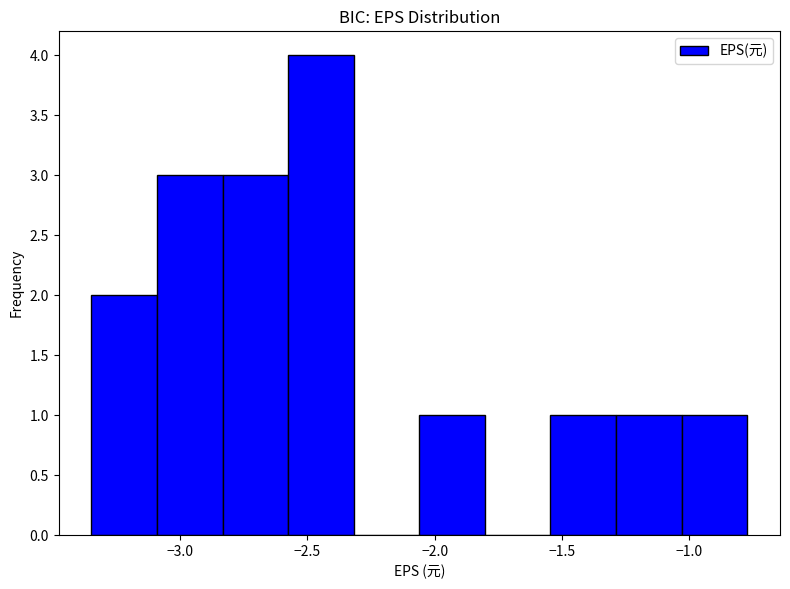

Which range on the x-axis has the tallest bar?

-2.60 to -2.30